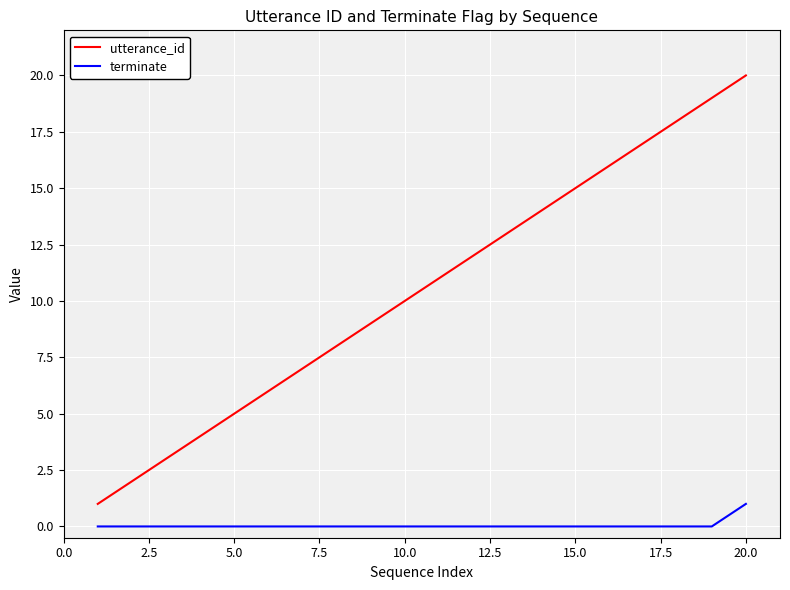

Which series has the largest total across all categories?

utterance_id